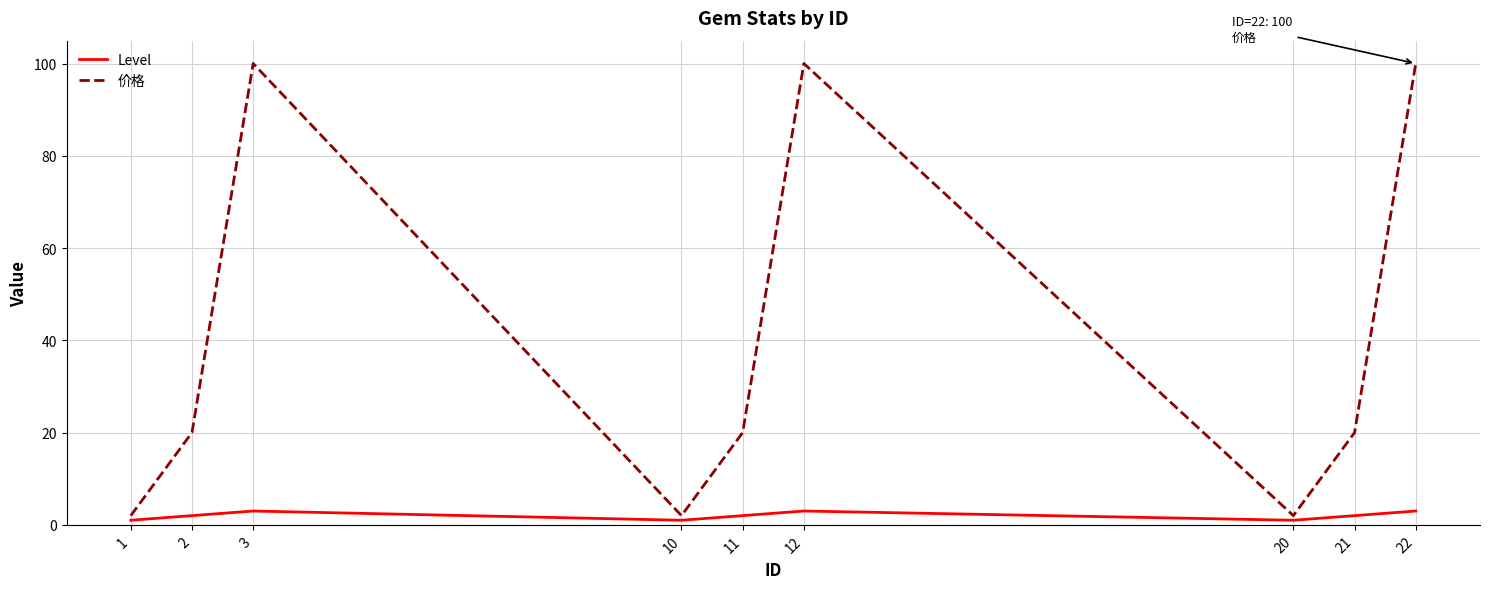

True or false: 价格 and Level intersect in this chart.

False